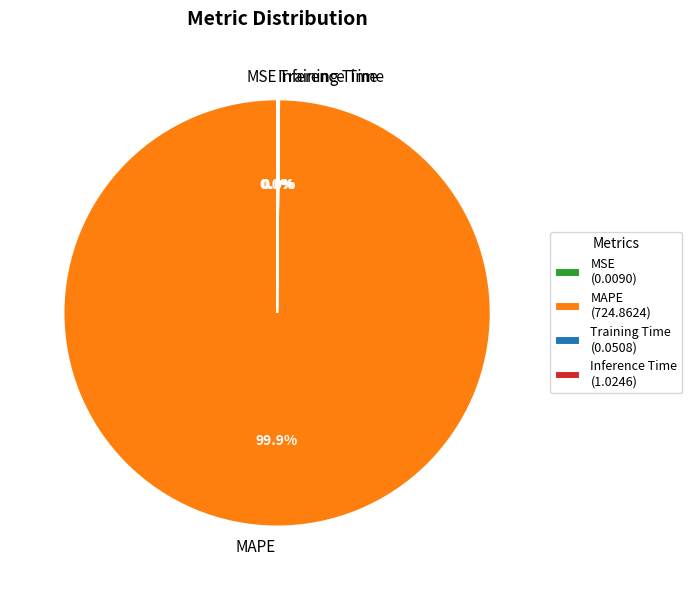

Which slice is the largest?

MAPE